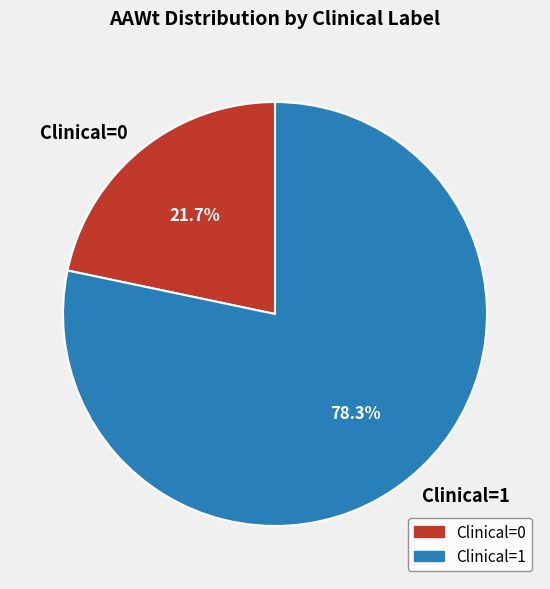

Count the number of slices in the pie.

2